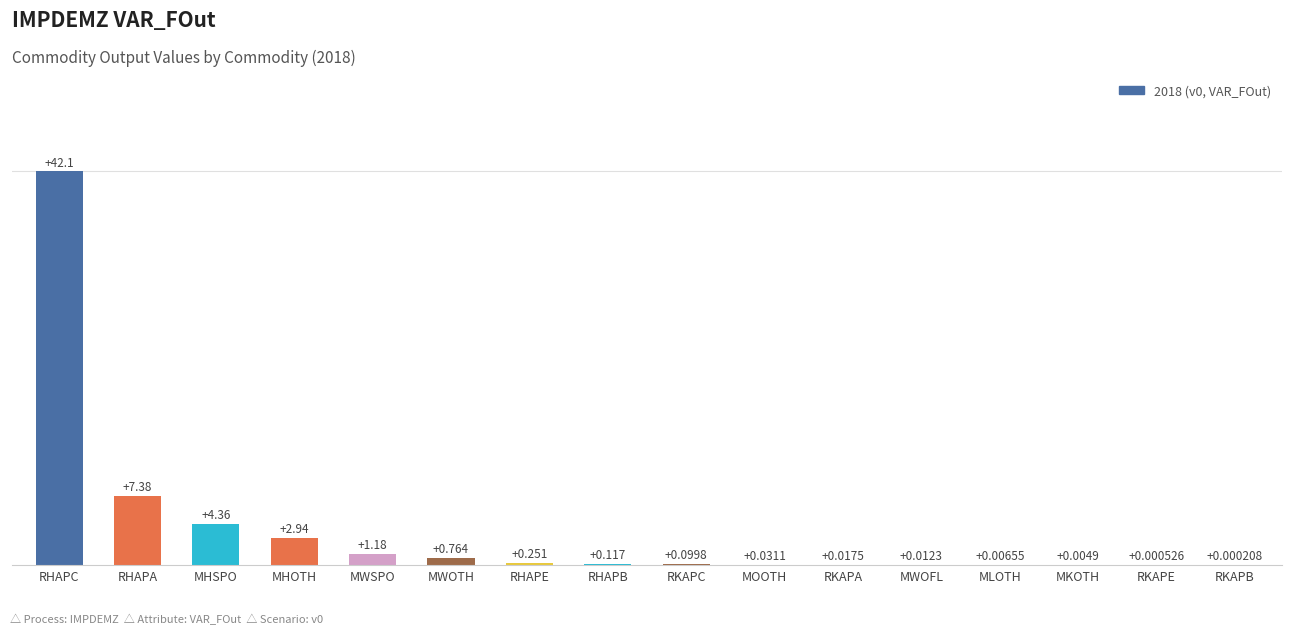

Which category has the highest value across all series?

RHAPC